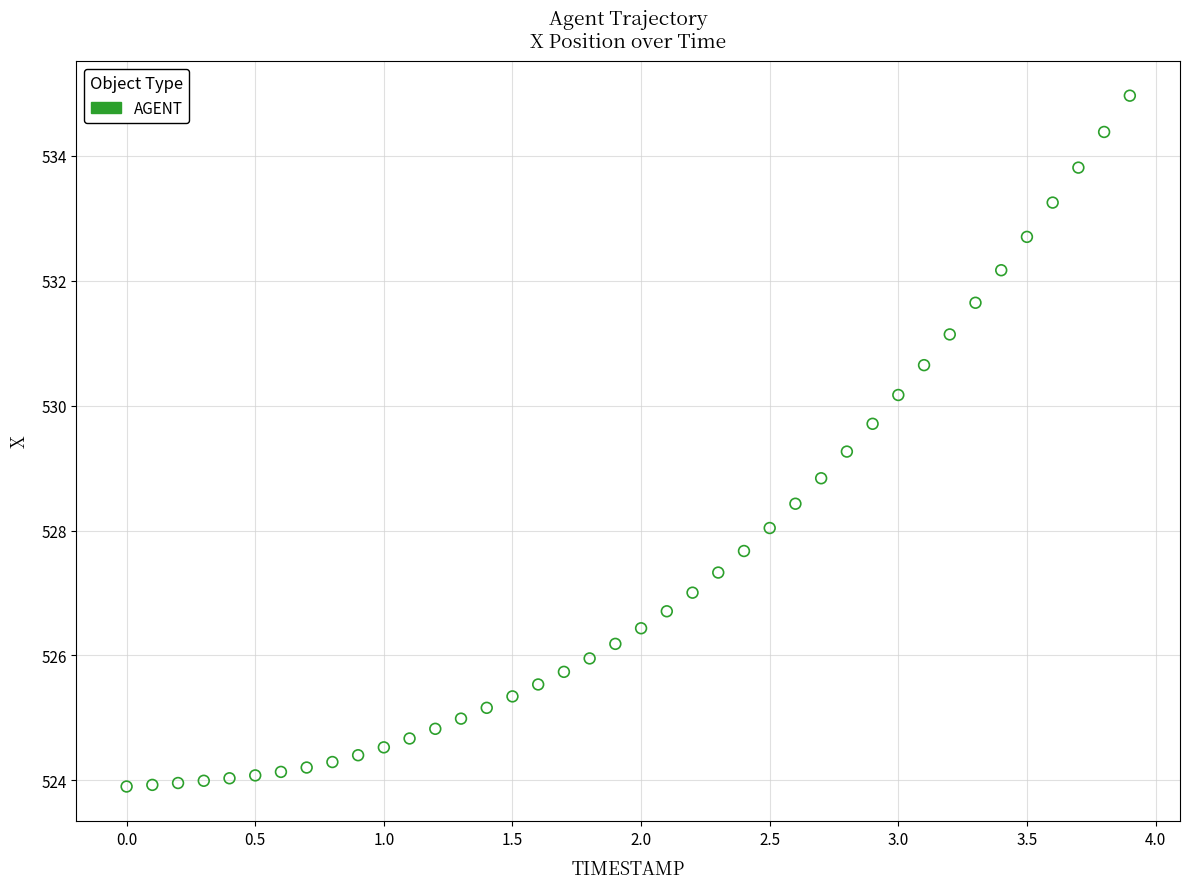

What is the range of Y values (max minus min)?

11.1